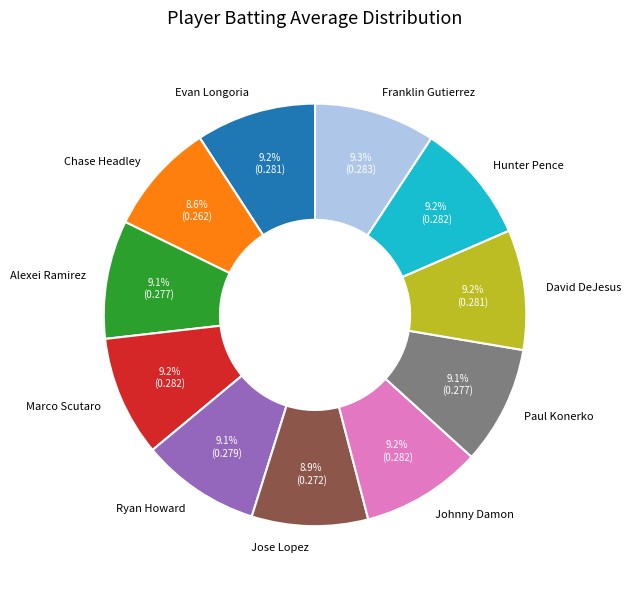

Do Evan Longoria and David DeJesus together represent more than half of the pie?

No